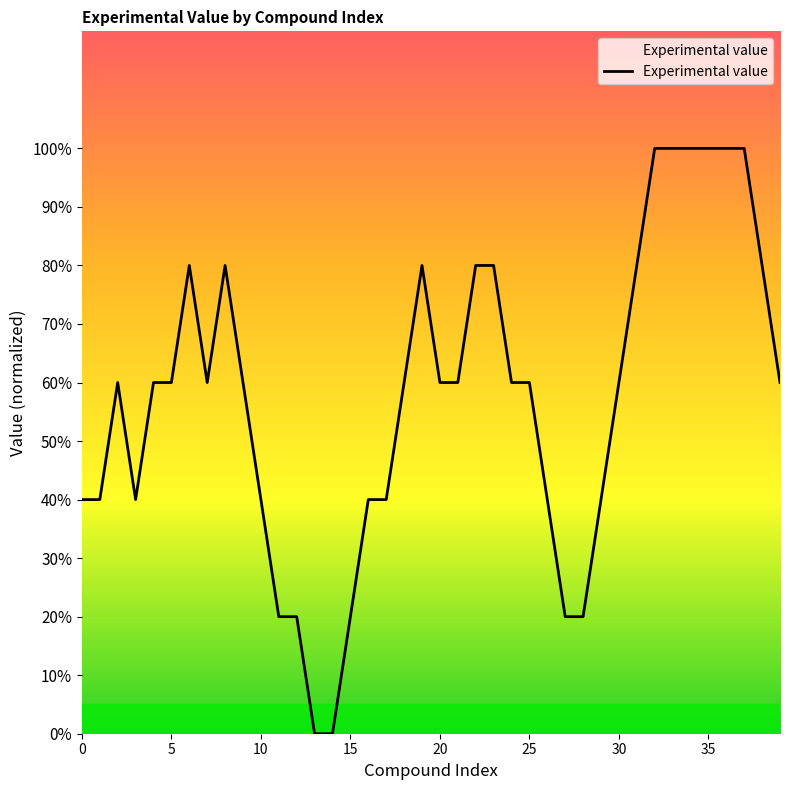

What is the label of the 34th point from the left?

33